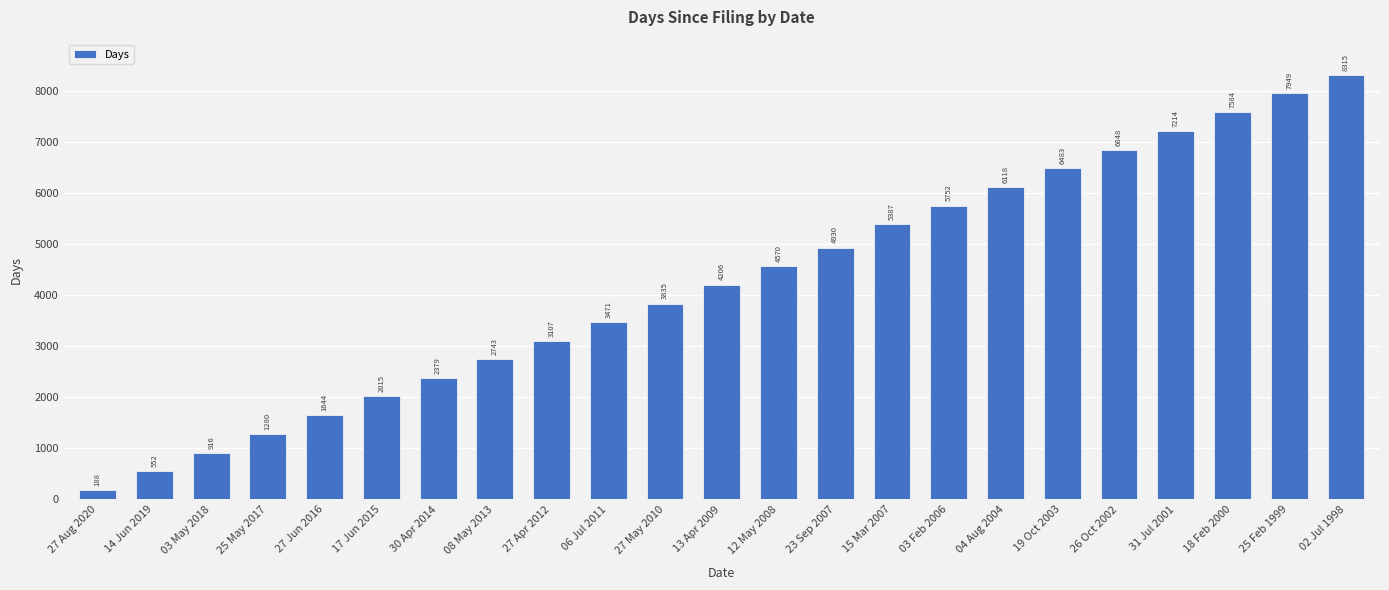

The value at 27 Aug 2020 is 188. True or false?

True